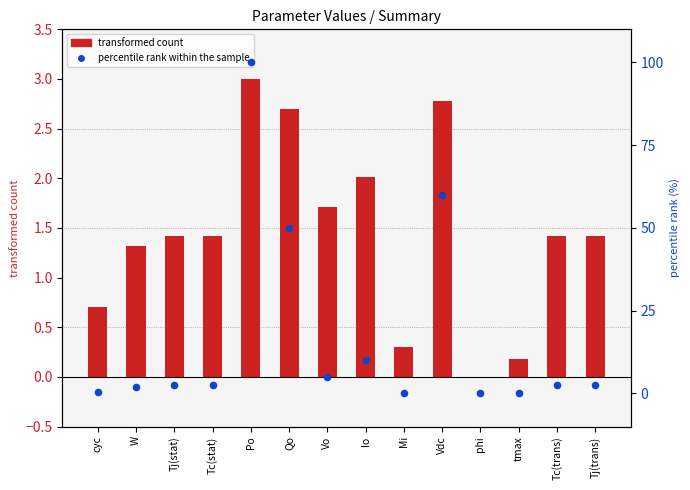

Which series reaches the maximum Y coordinate?

percentile rank within the sample